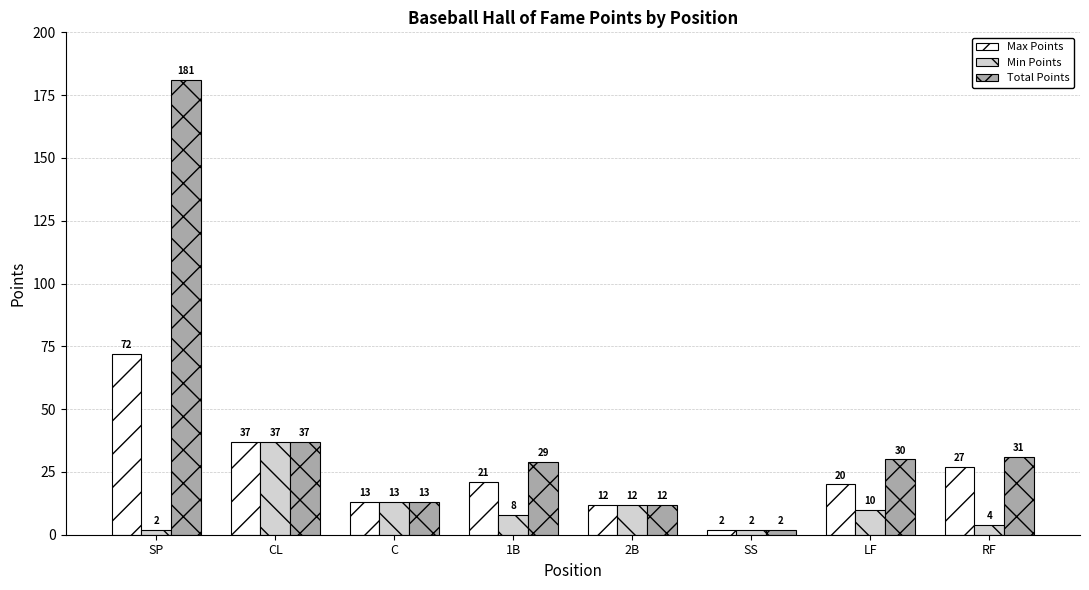

Rank the series by their average value, from lowest to highest.

Min Points, Max Points, Total Points